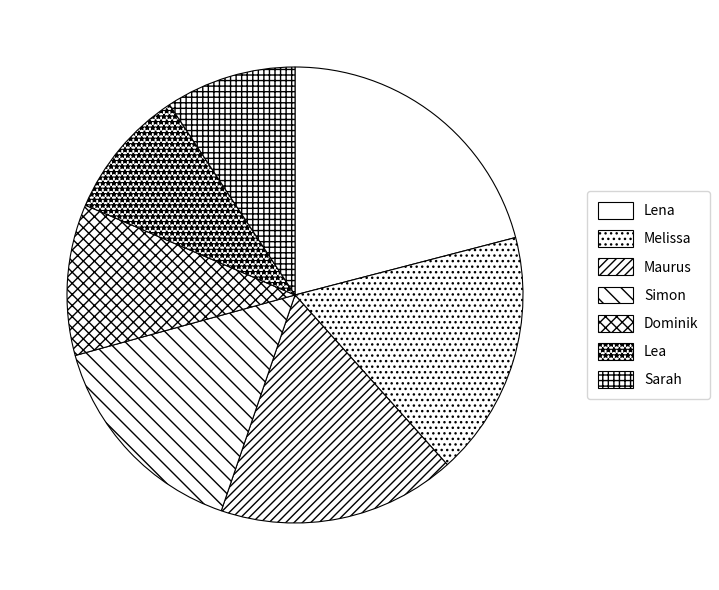

Does any single category account for the majority?

No